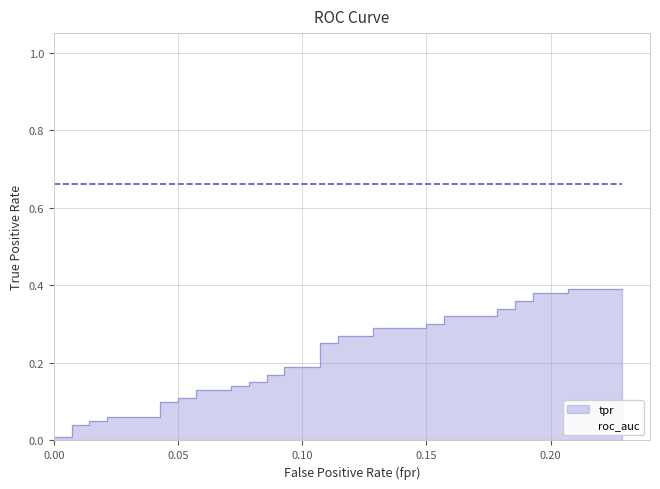

The roc_auc series shows 0.7 at 14. True or false?

True